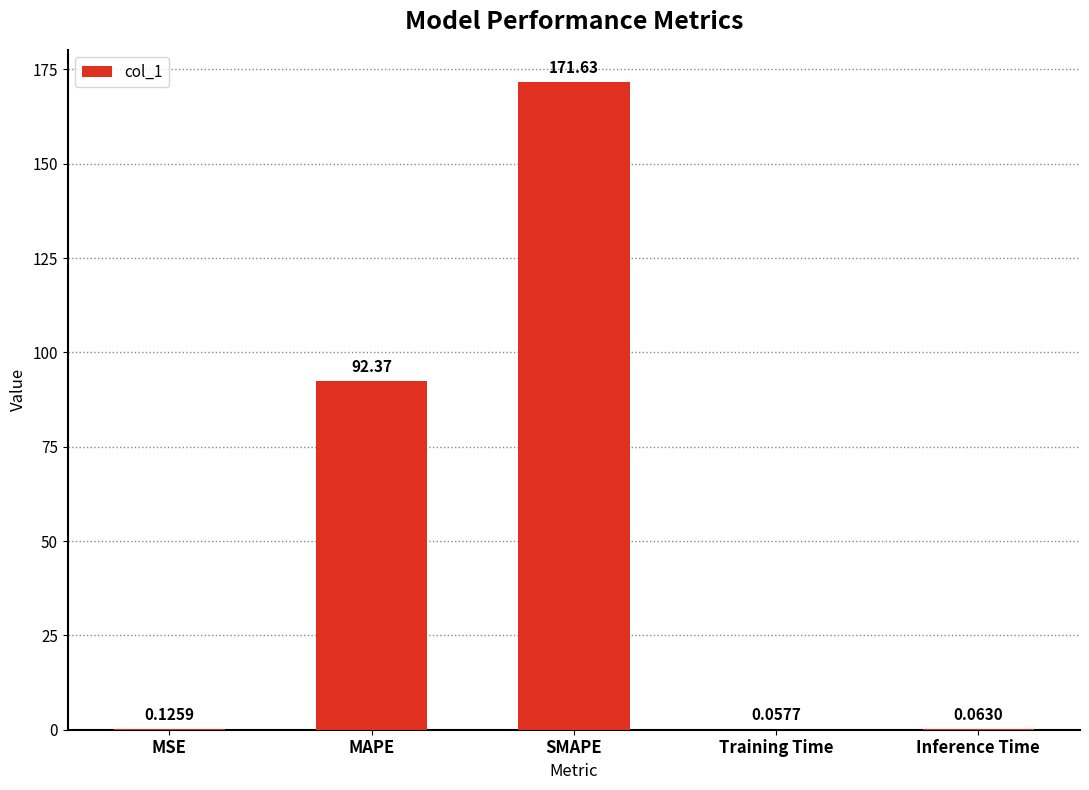

What is the greatest value displayed?

171.6